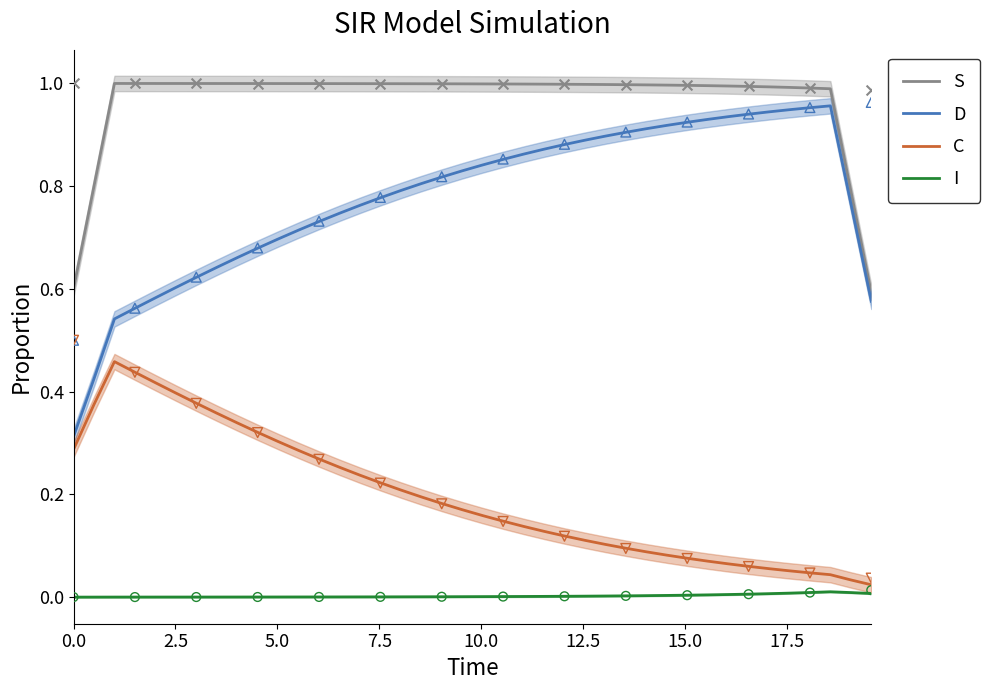

Which series reaches the maximum Y coordinate?

S